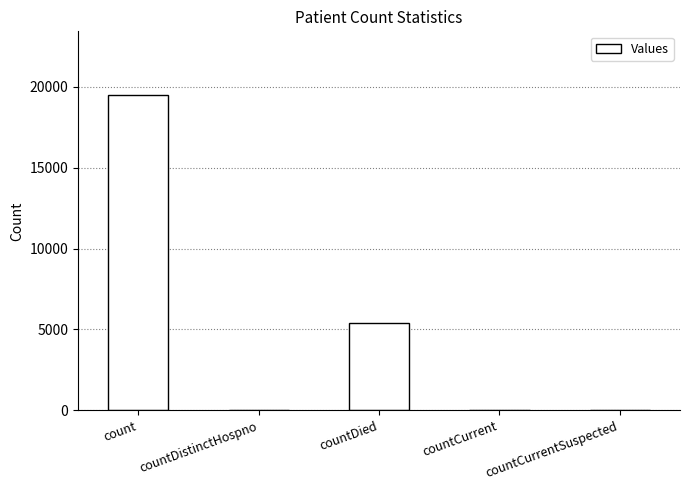

What value does the data have at countCurrent, to the nearest 50?

50